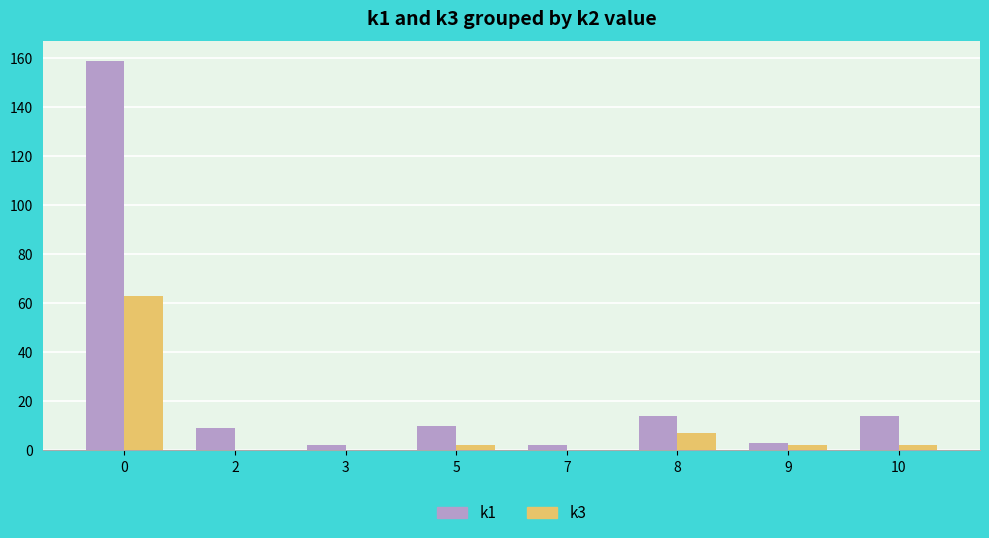

Which series changed the most between 0 and 8?

k1